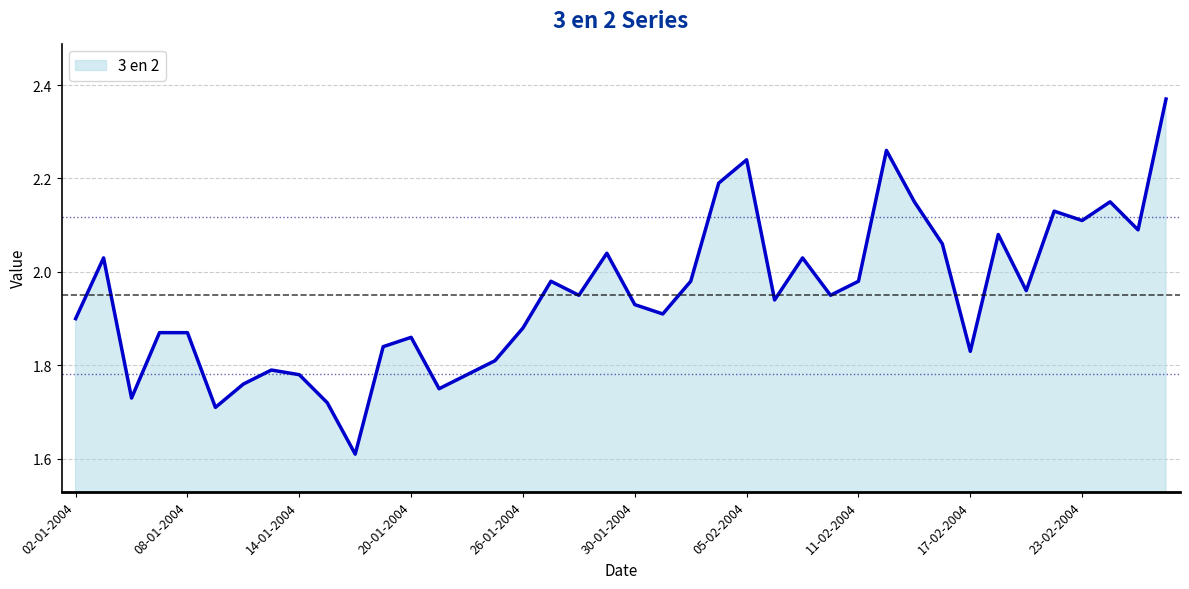

What is the difference between the maximum and minimum values?

0.8